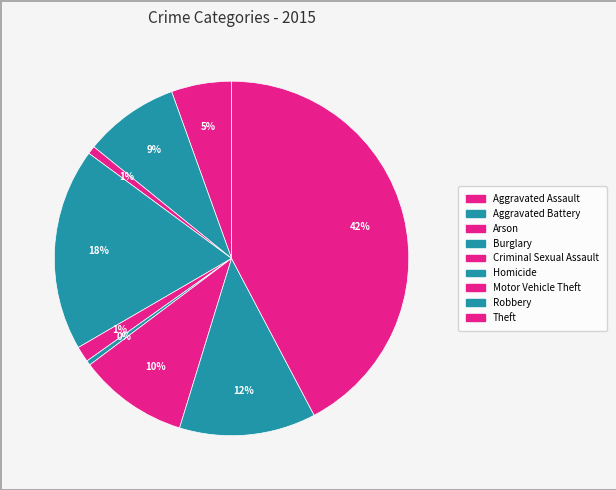

Approximately how many times larger is the value at Burglary compared to Robbery?

1.5